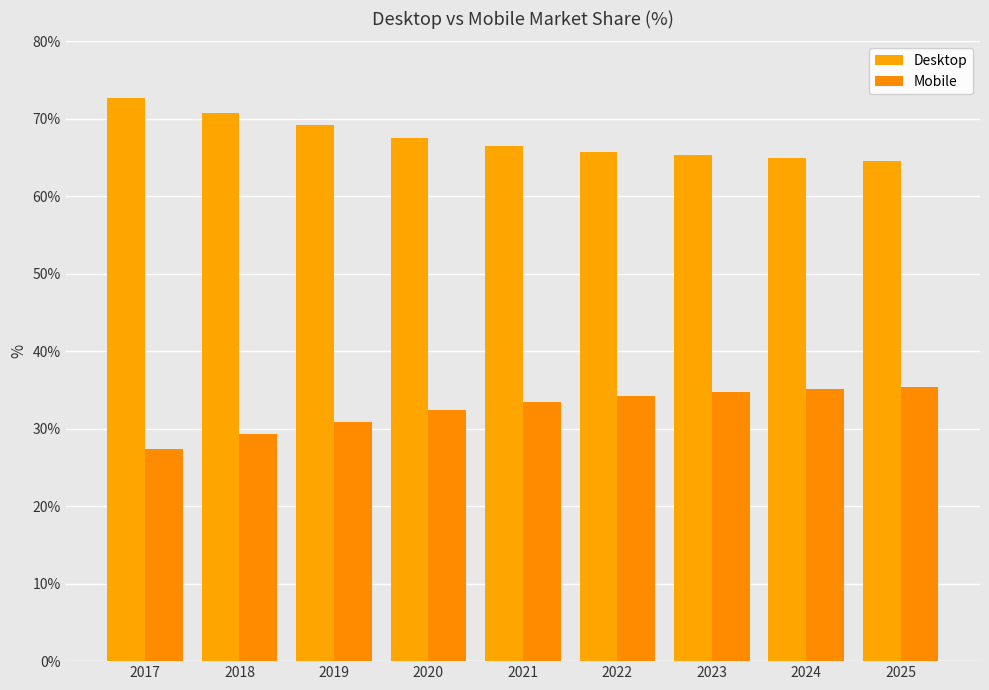

The Desktop series shows 65.7 at 2022. True or false?

True